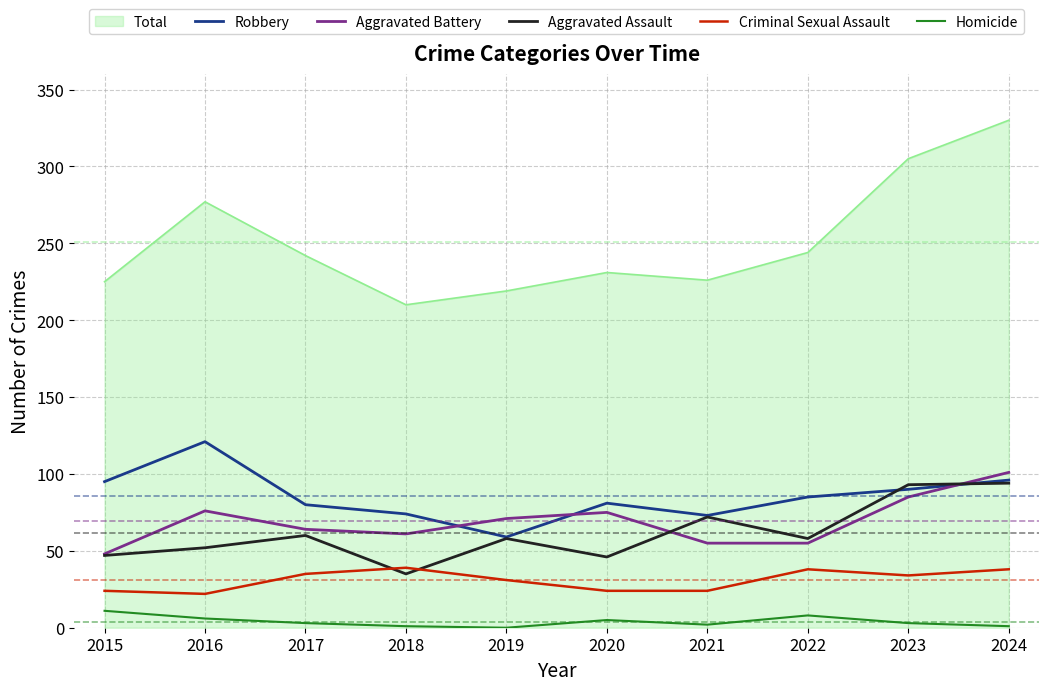

True or false: Aggravated Battery and Homicide cross at least once.

False